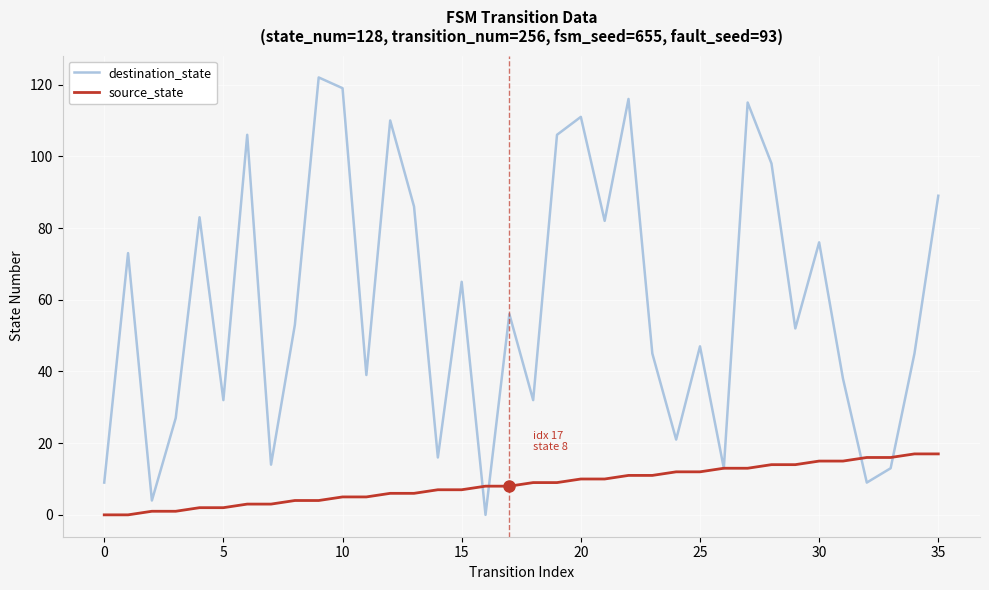

How many interior local valleys does the destination_state series have?

12